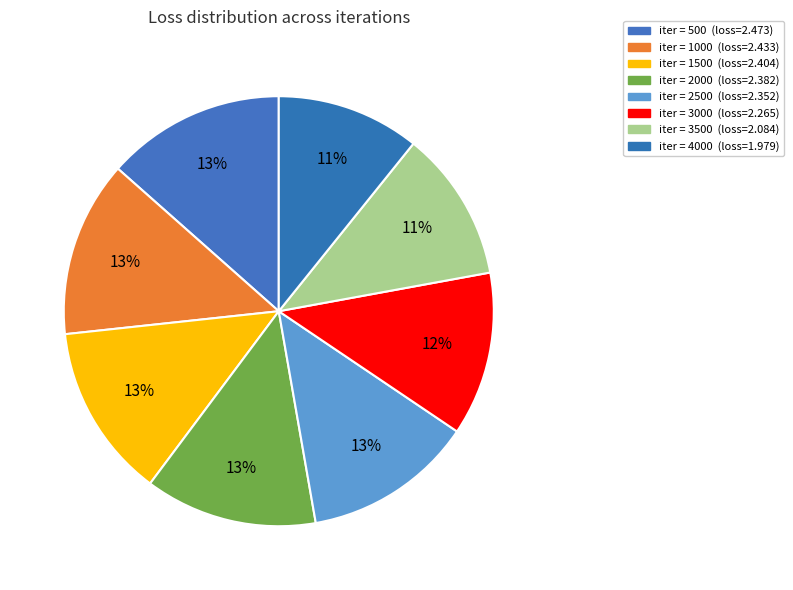

How many slices are in this pie chart?

8